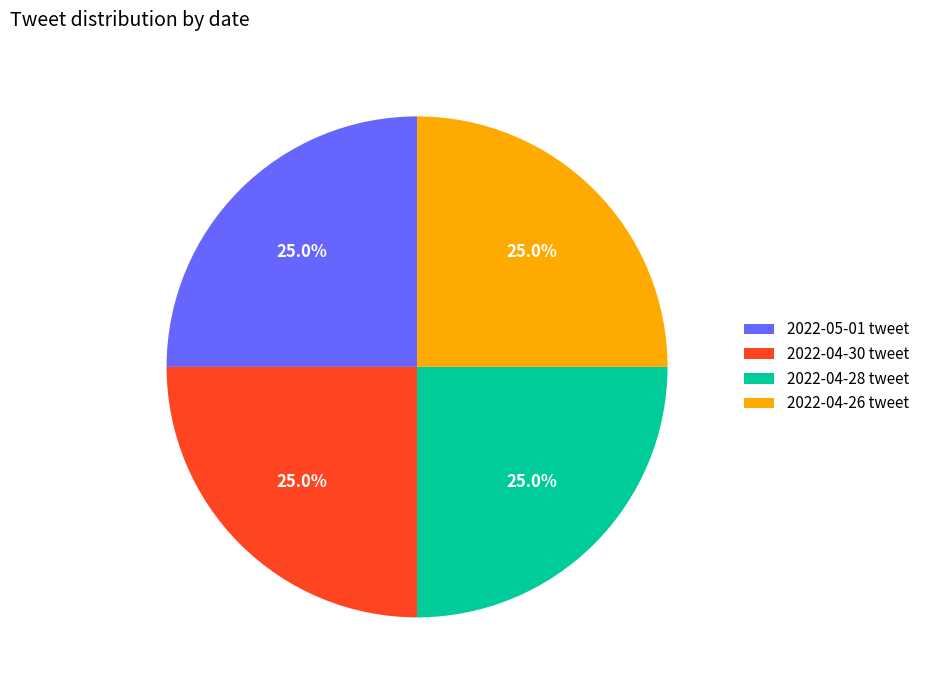

Approximately how many times larger is the value at 2022-04-26 tweet compared to 2022-04-28 tweet?

1.0